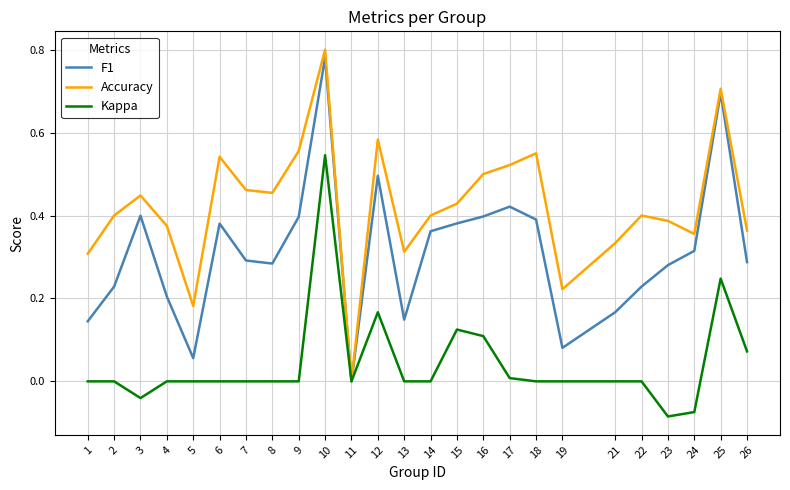

At which label is Accuracy closest to 0?

11